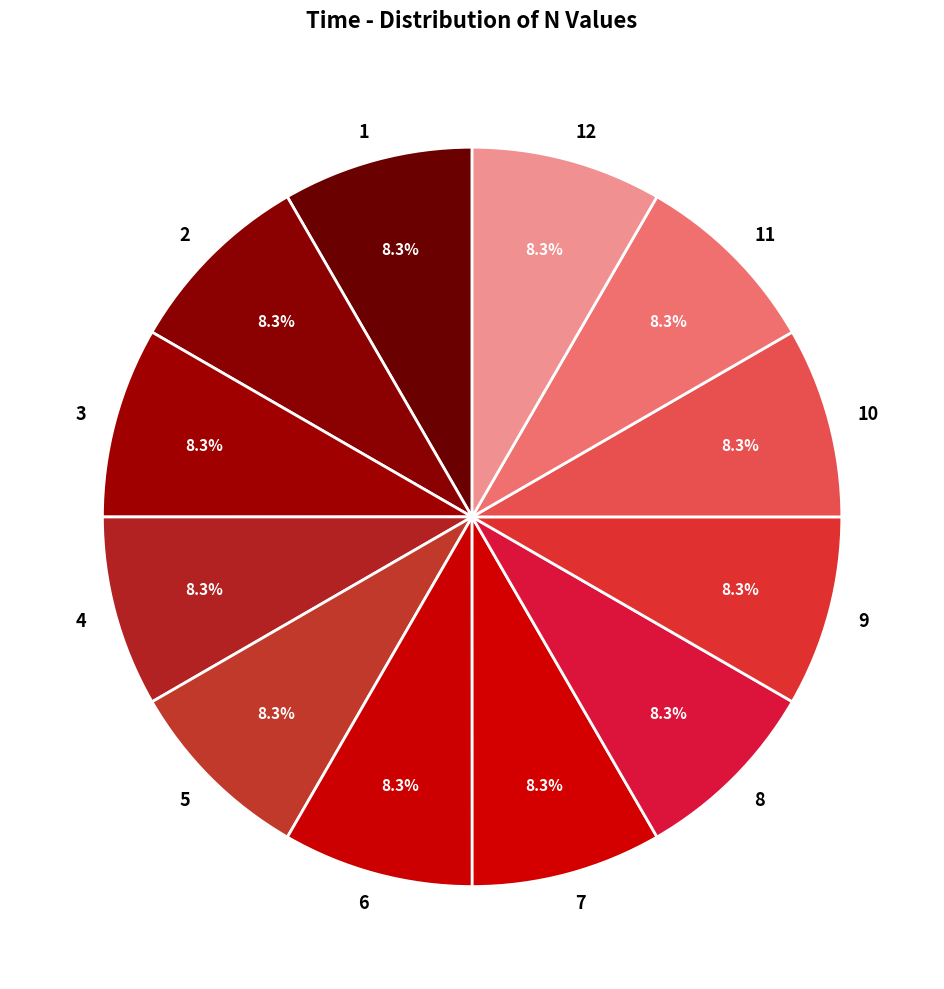

To the nearest percent, what portion does 12 represent?

8%